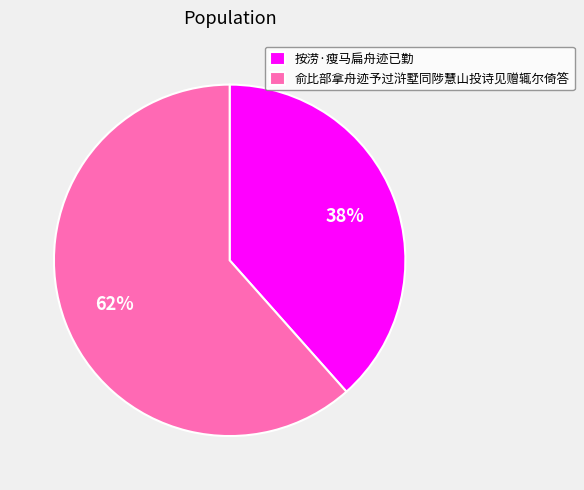

What is the largest slice in the pie chart?

俞比部拿舟迹予过浒墅同陟慧山投诗见赠辄尔倚答